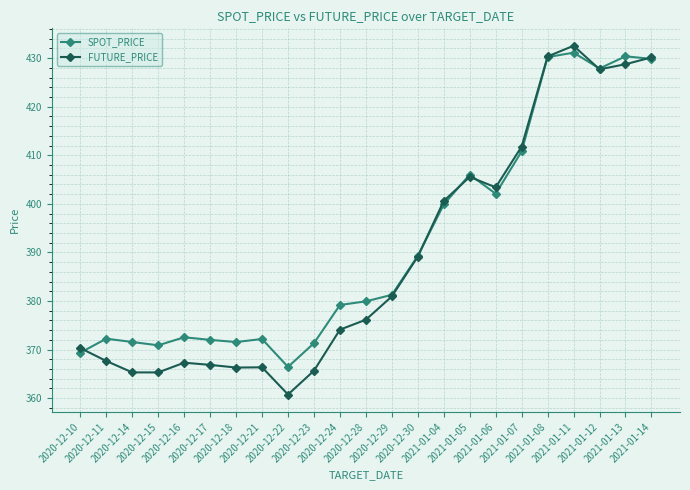

What value does the FUTURE_PRICE series have at 2021-01-06?

403.4